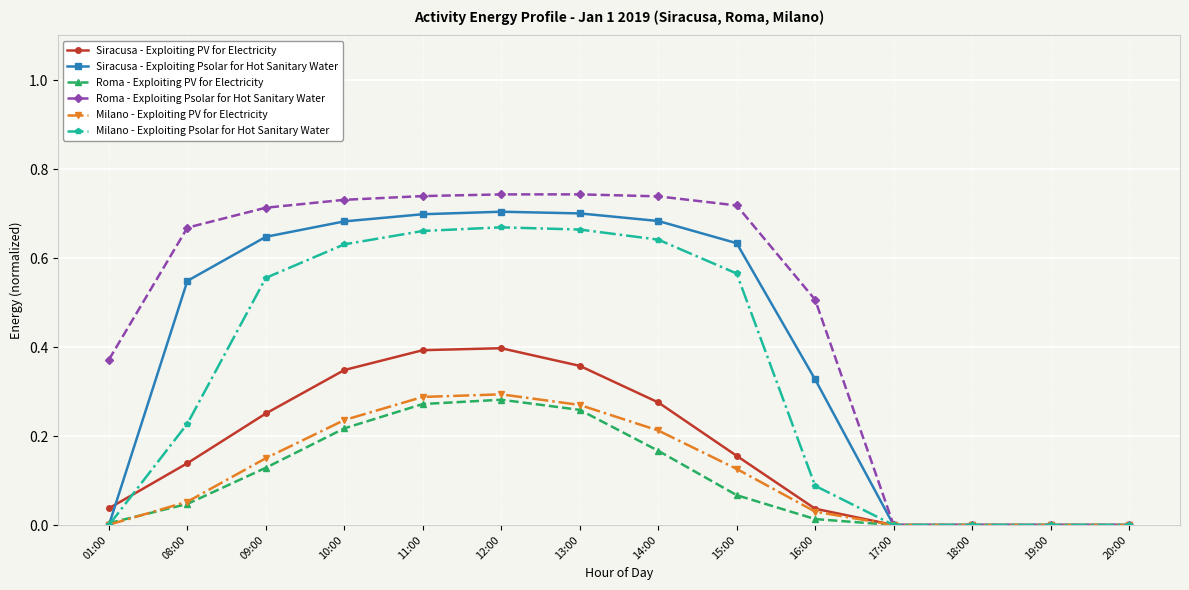

What are all the series names shown in the legend?

Siracusa - Exploiting PV for Electricity, Siracusa - Exploiting Psolar for Hot Sanitary Water, Roma - Exploiting PV for Electricity, Roma - Exploiting Psolar for Hot Sanitary Water, Milano - Exploiting PV for Electricity, Milano - Exploiting Psolar for Hot Sanitary Water